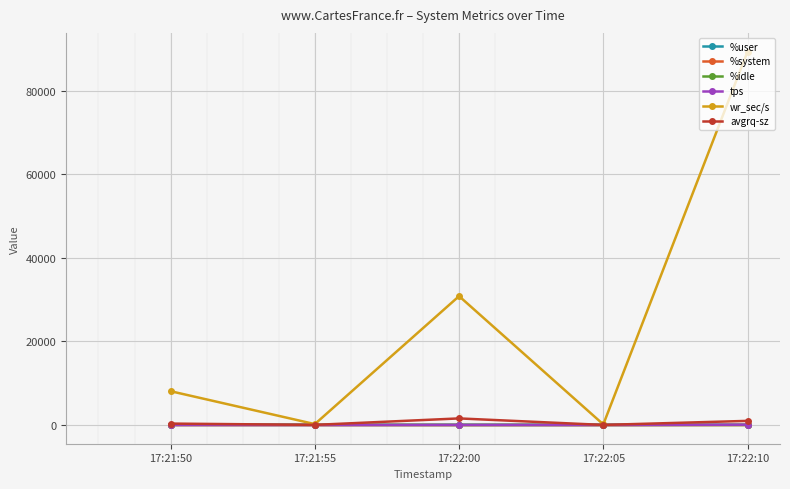

Where is the first local maximum for wr_sec/s?

17:22:00